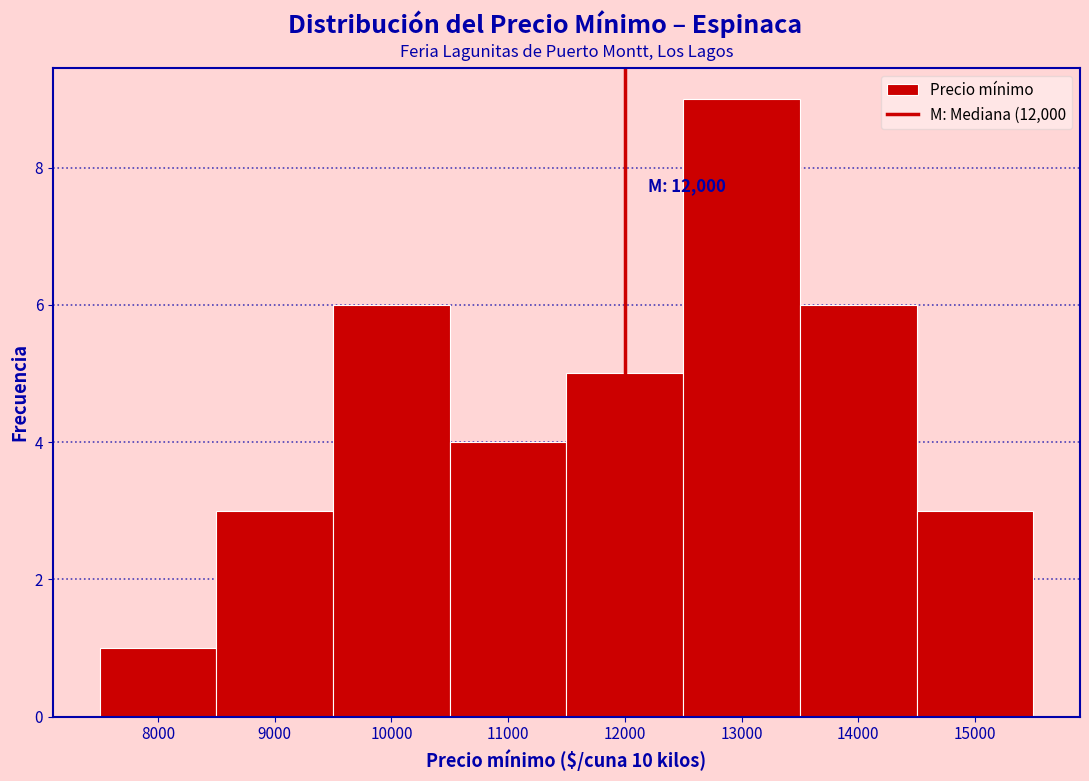

Which range on the x-axis has the tallest bar?

12500 to 13500